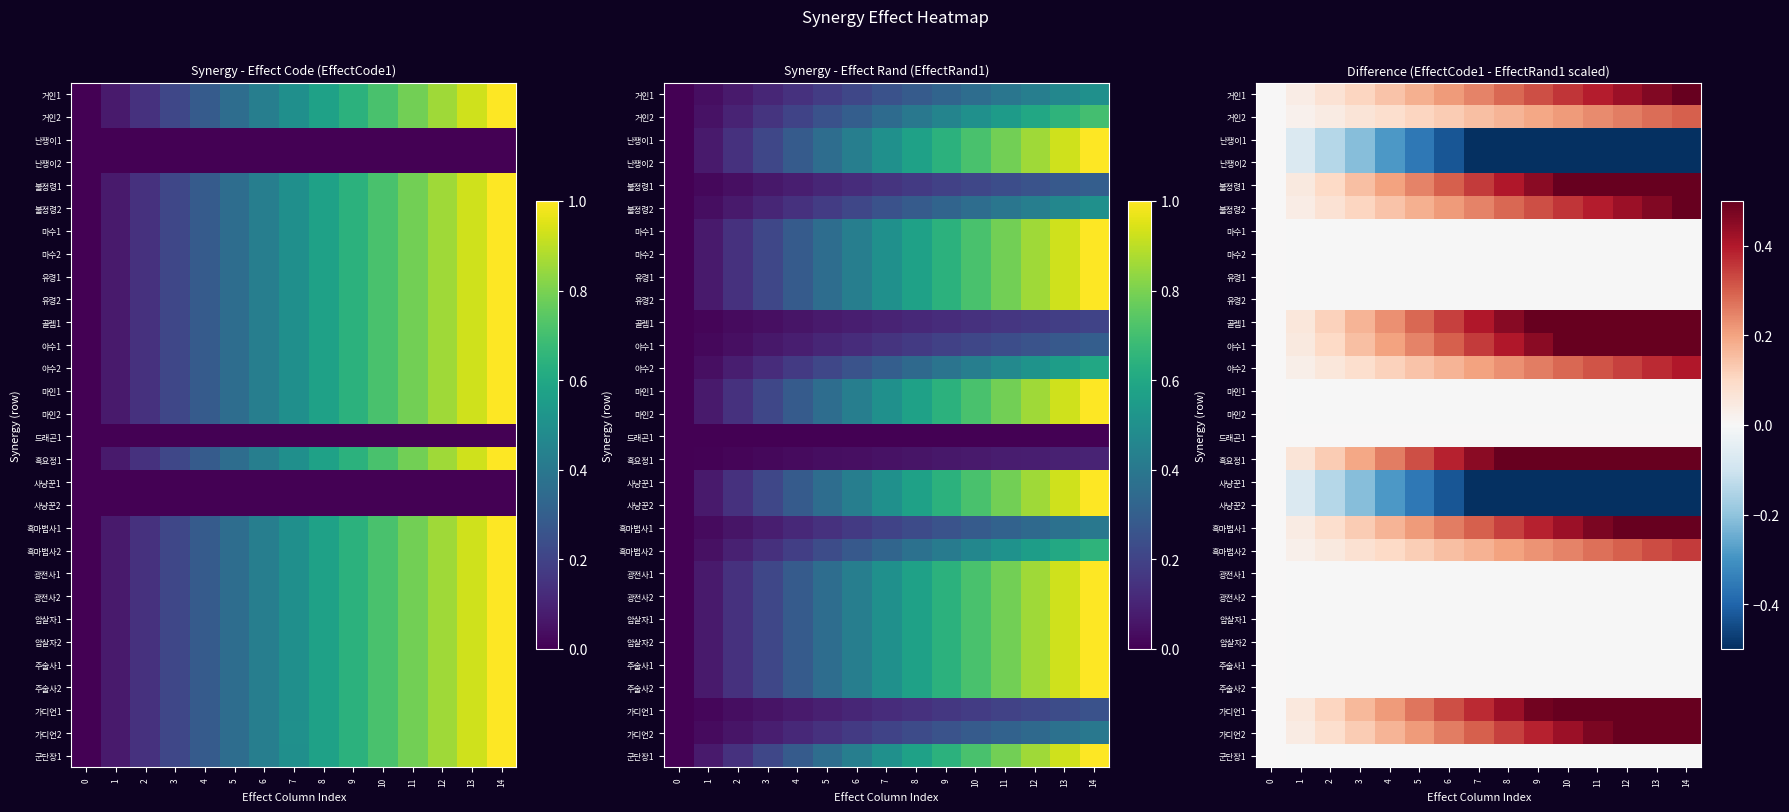

At which category does the chart reach its peak across all series?

14